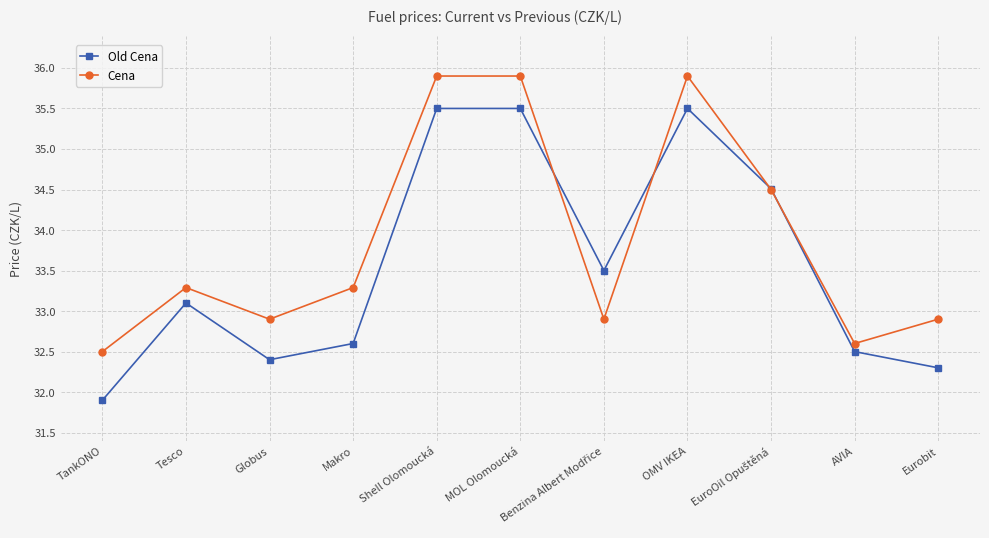

What is the difference between the maximum and minimum values in the Cena series?

3.4